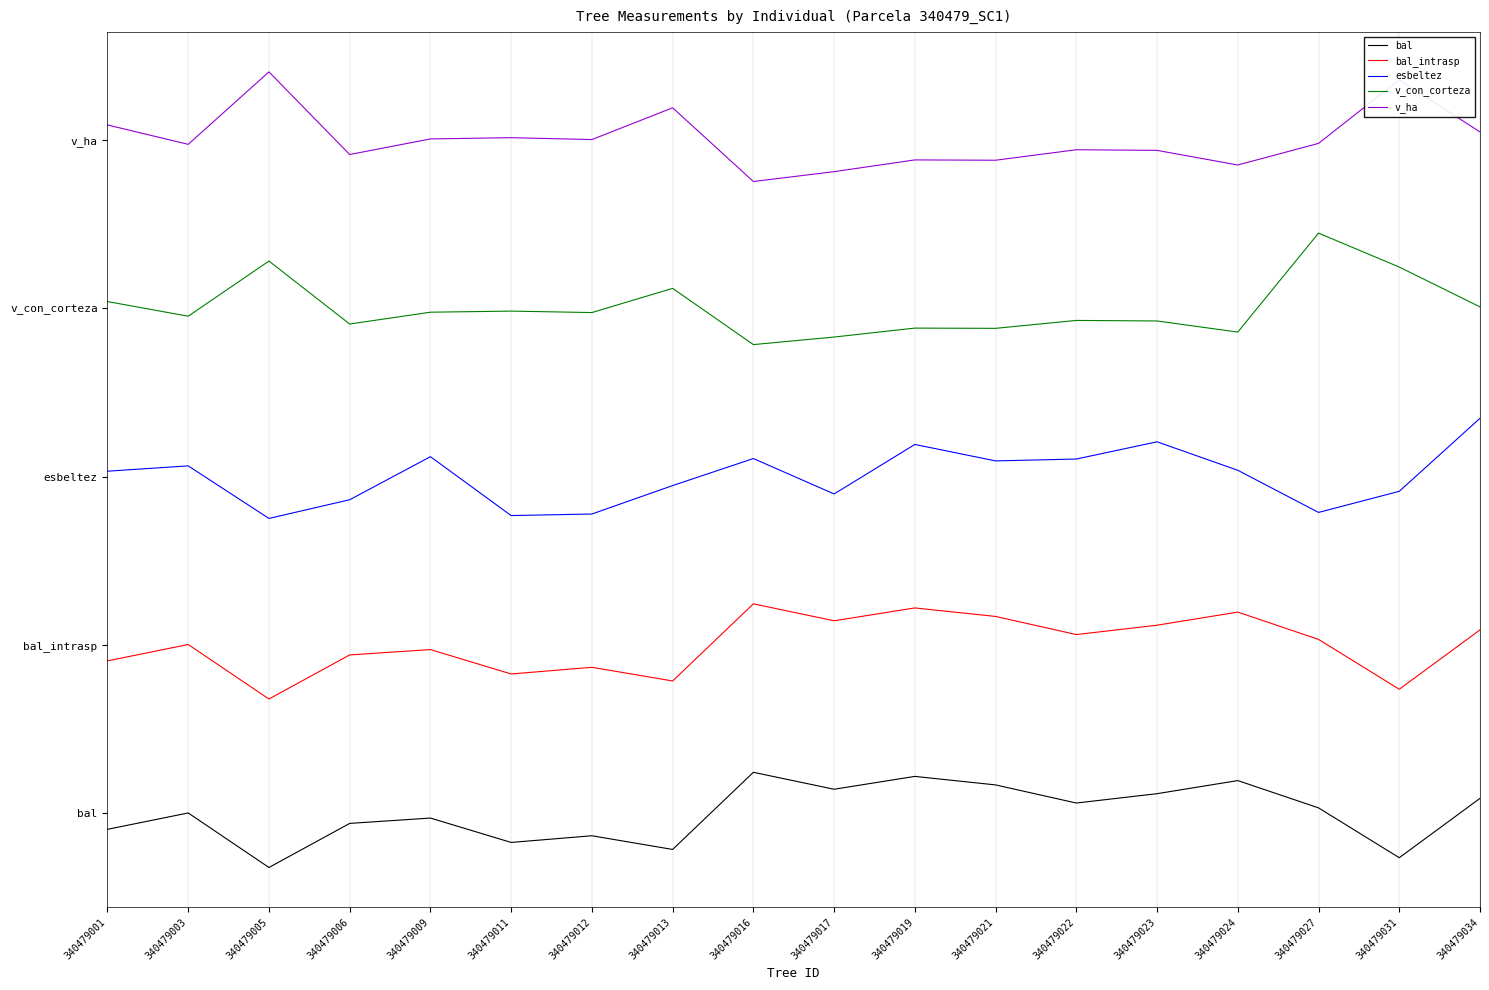

What is the difference between the maximum and minimum values in the v_con_corteza series?

39.7